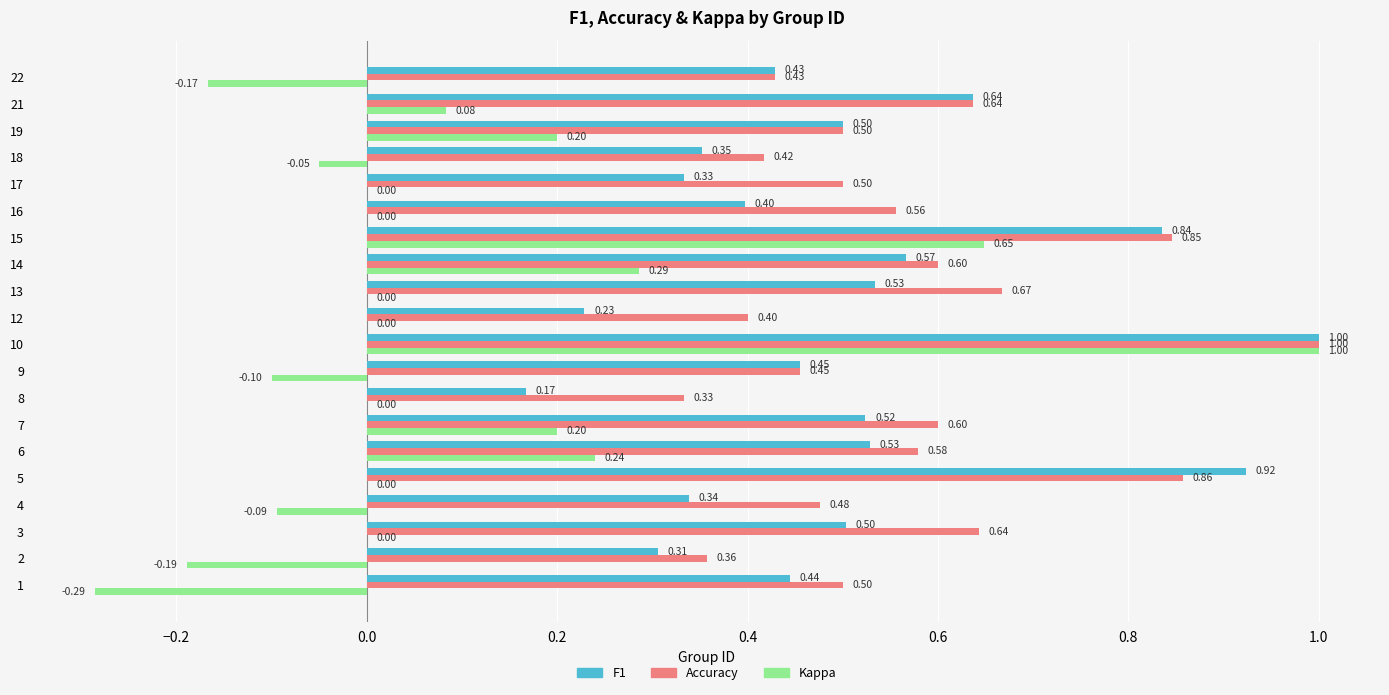

At which category is the sum across all series the highest?

10